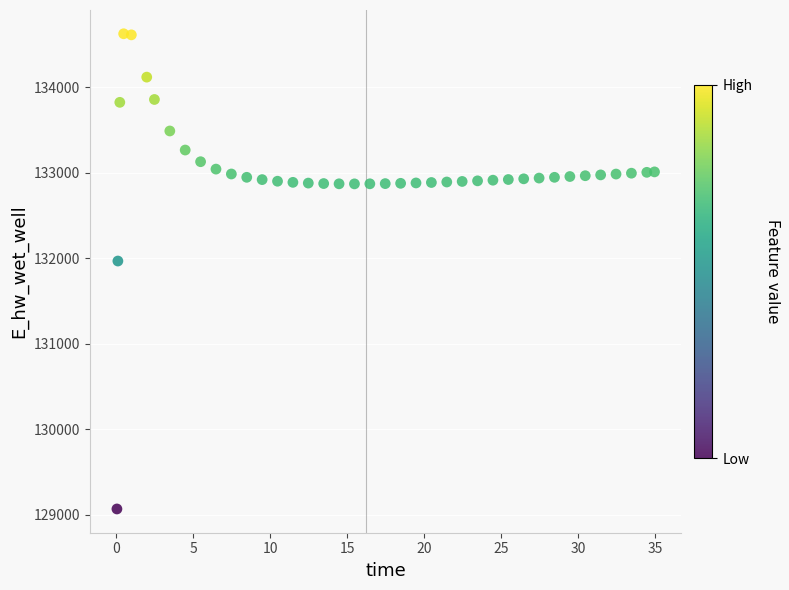

What is the range of Y values (max minus min)?

5557.6